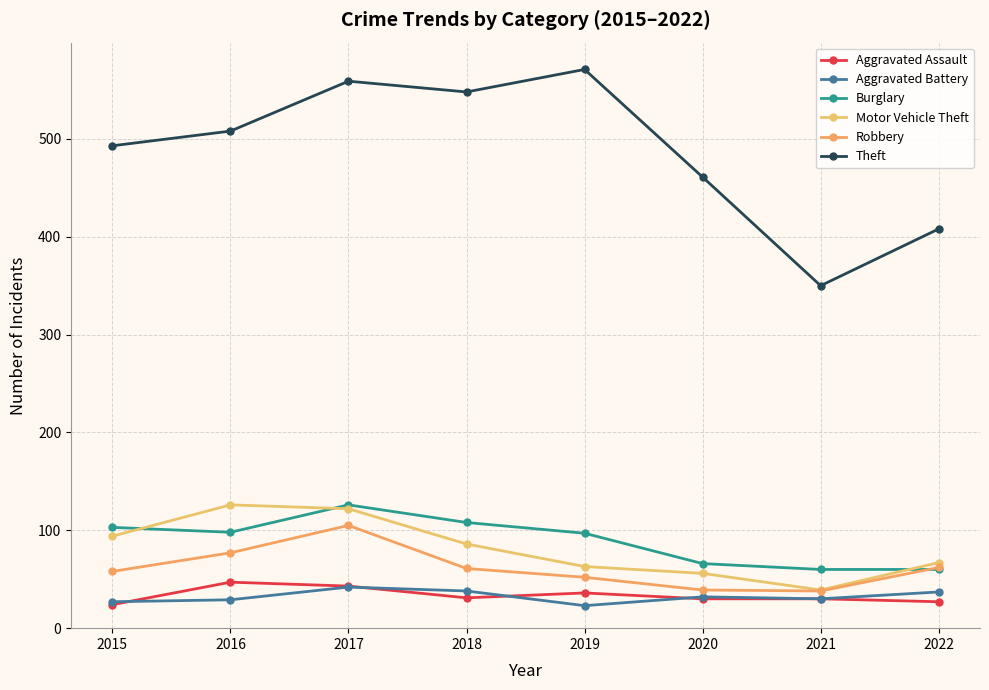

Reading left to right, what are all the values shown in this chart?

Aggravated Assault: 24	47	43	31	36	30	30	27
Aggravated Battery: 27	29	42	38	23	32	30	37
Burglary: 103	98	126	108	97	66	60	60
Motor Vehicle Theft: 94	126	122	86	63	56	39	67
Robbery: 58	77	105	61	52	39	38	62
Theft: 493	508	559	548	571	461	350	408